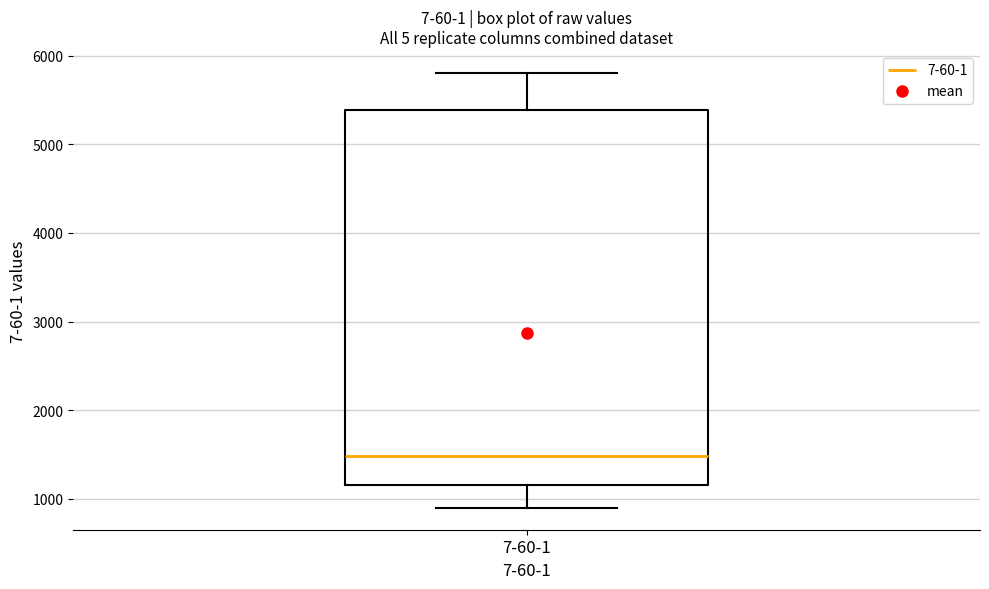

Transcribe this box plot: give where the median line is, the range the box spans, and where the two whiskers end, as read against the y-axis. The values are not printed on the chart, so give them approximately, as read against the axis.

median 1500, box 1200 to 5400, whiskers 900 to 5800